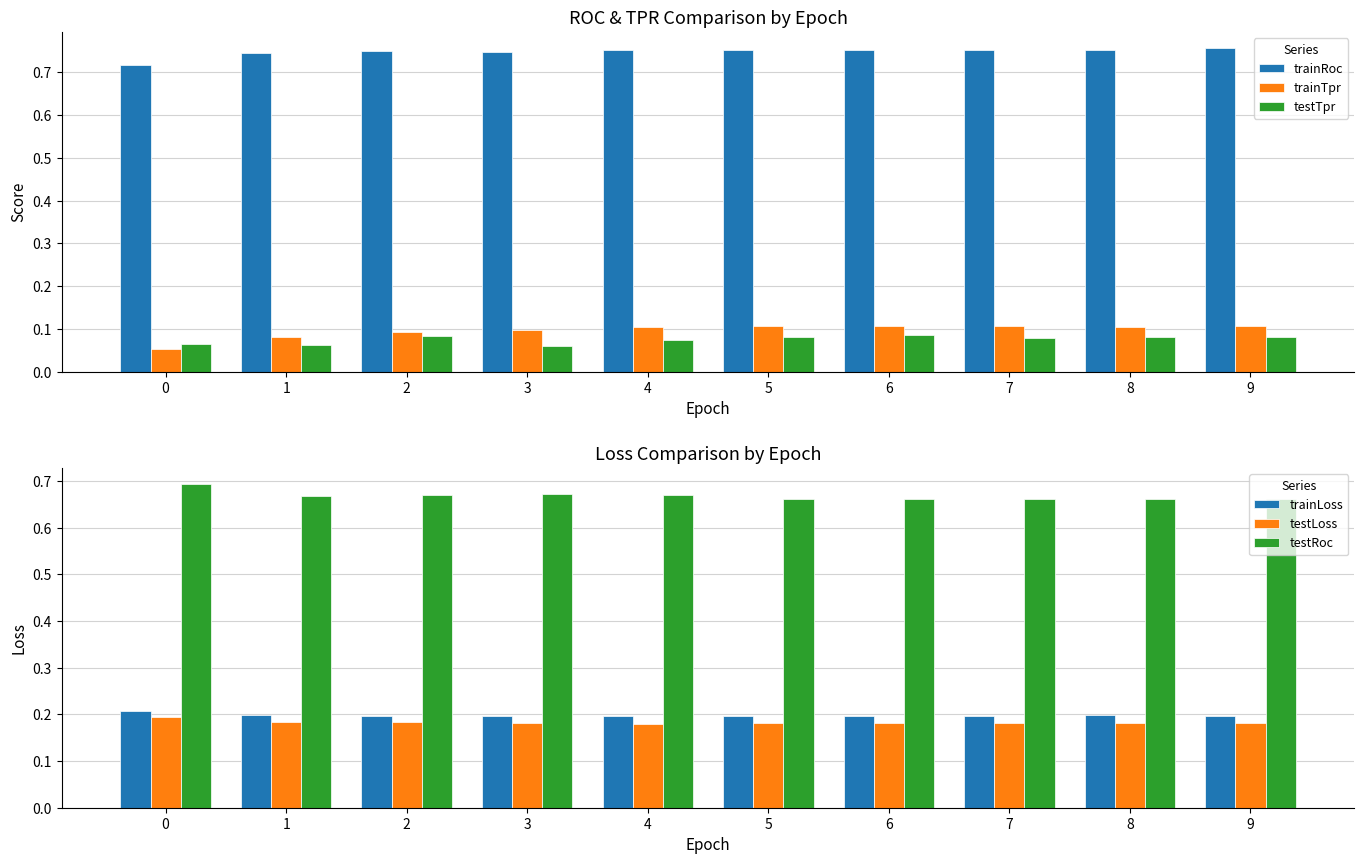

Which series has the widest spread of values?

trainTpr